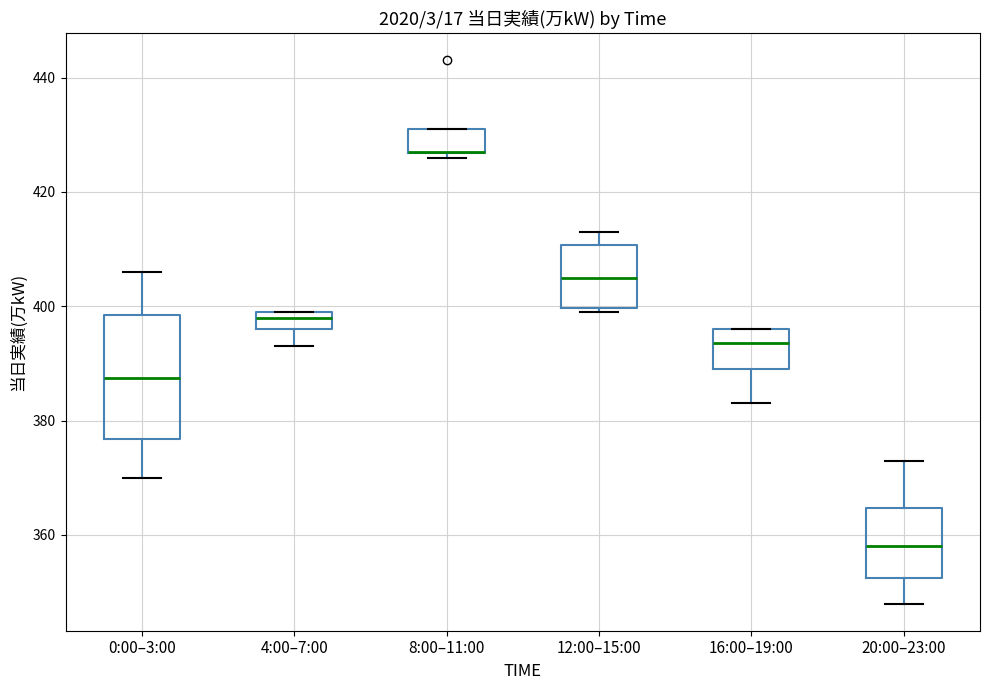

Reading left to right, transcribe this box plot: for each box, give where its median line is, the range the box spans, and where its two whiskers end, as read against the y-axis. The values are not printed on the chart, so give them approximately, as read against the axis.

0:00–3:00: median 388, box 376 to 398, whiskers 370 to 406
4:00–7:00: median 398, box 396 to 400, whiskers 394 to 400
8:00–11:00: median 428 (drawn on the box's lower edge), box 426 to 432, whiskers 426 (just below the box's lower edge) to 432
12:00–15:00: median 406, box 400 to 410, whiskers 400 (just below the box's lower edge) to 414
16:00–19:00: median 394, box 390 to 396, whiskers 384 to 396
20:00–23:00: median 358, box 352 to 364, whiskers 348 to 374